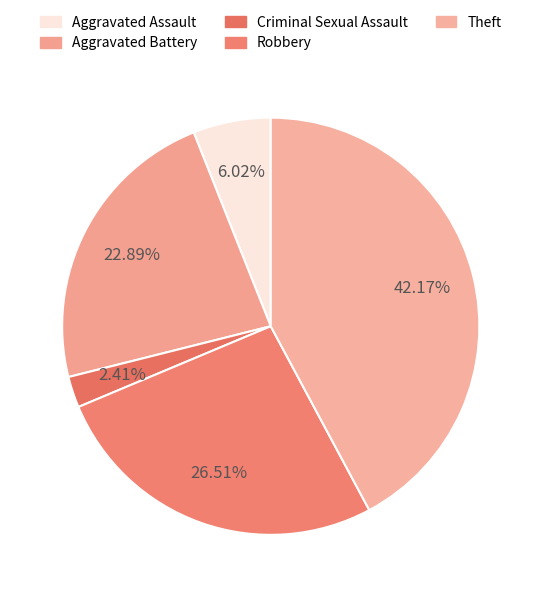

Which has a higher value, Criminal Sexual Assault or Theft?

Theft